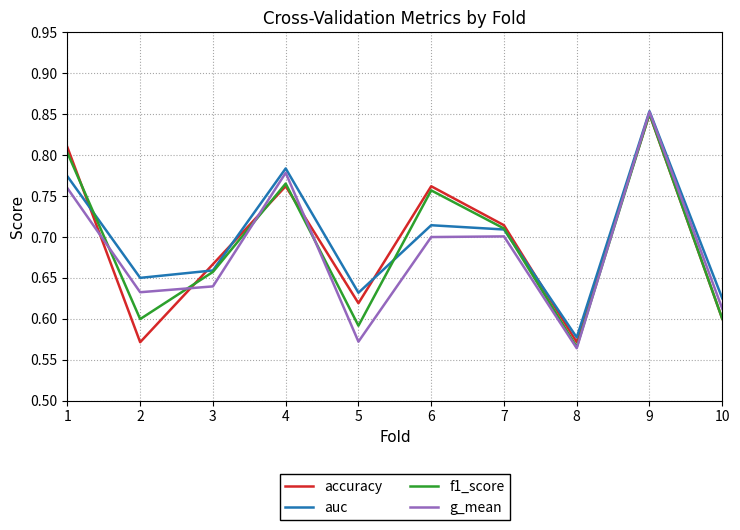

True or false: auc has a value of 0.6 at 5.

True